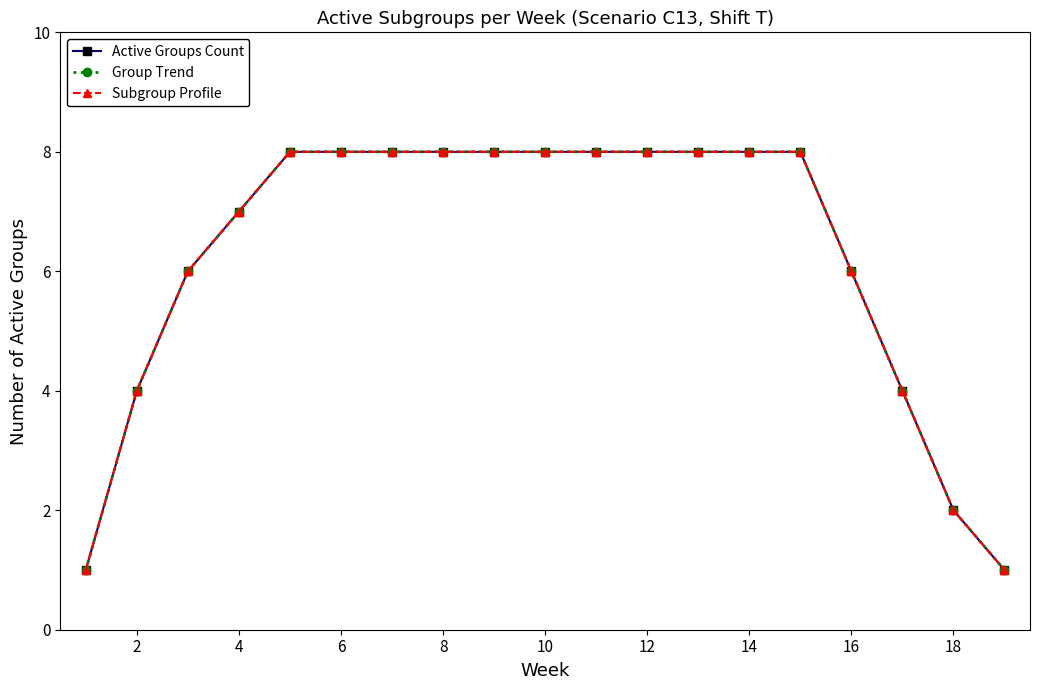

True or false: Group Trend and Subgroup Profile intersect in this chart.

False